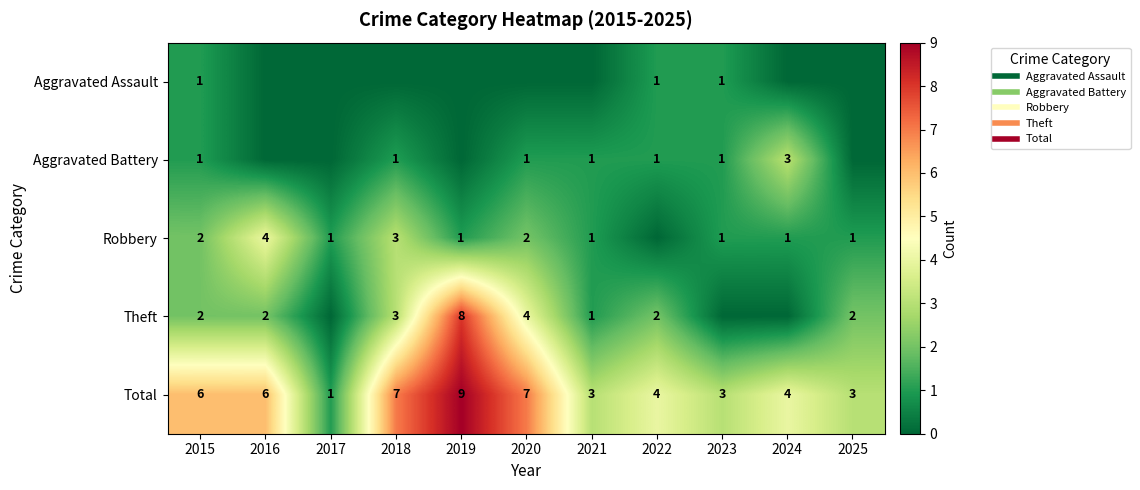

What is the total value across all series at 2021?

6